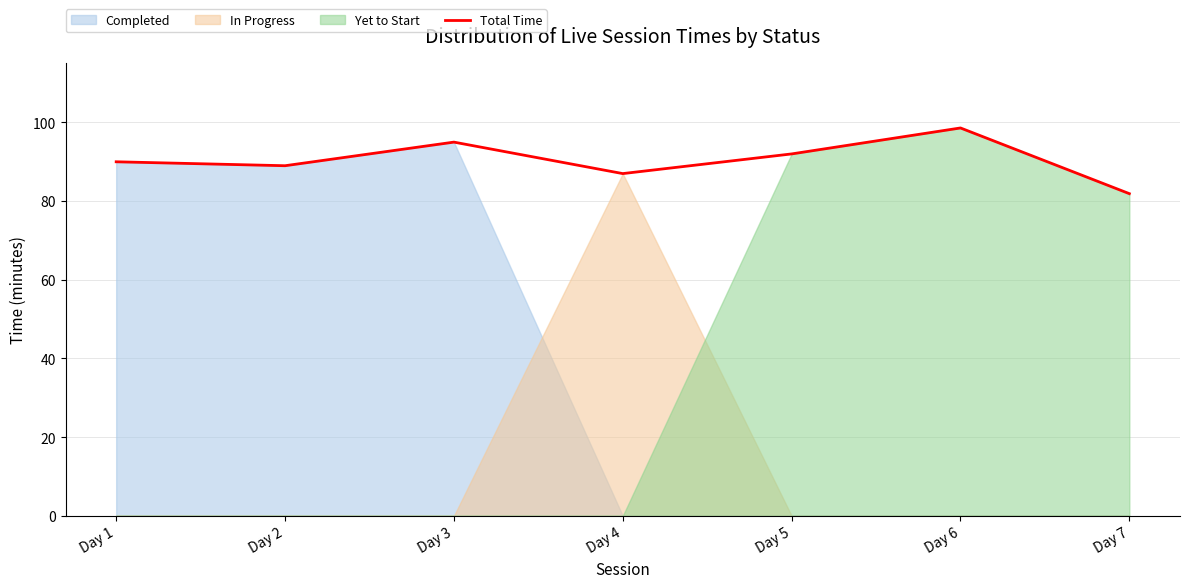

Rank the categories by value from highest to lowest.

Day 6, Day 3, Day 5, Day 1, Day 2, Day 4, Day 7